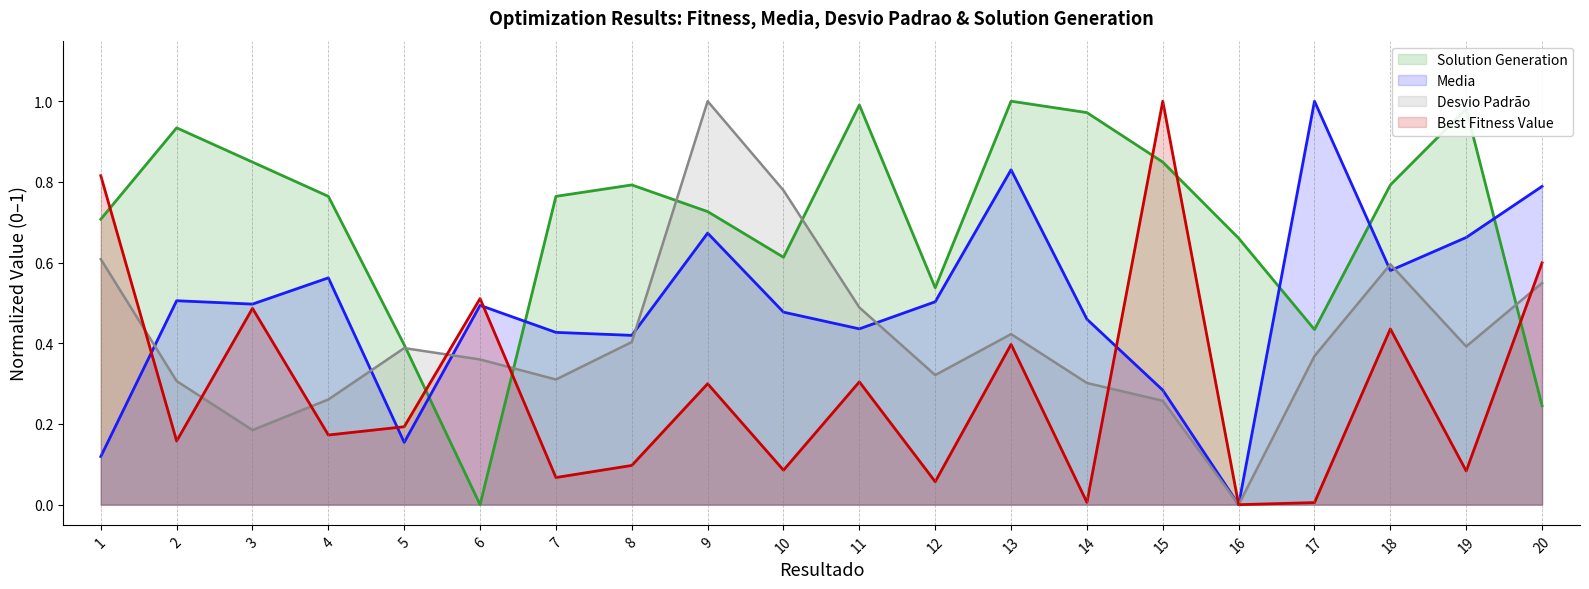

Rank the series at 20 from highest to lowest value.

Media, Best Fitness Value, Desvio Padrão, Solution Generation